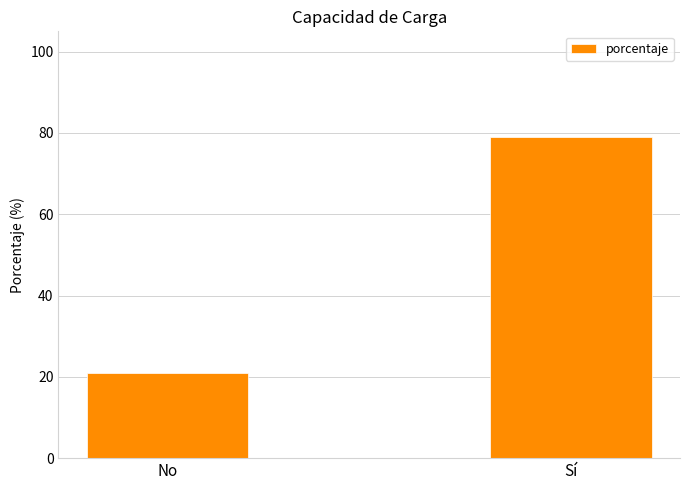

How many data points are less than 79?

1